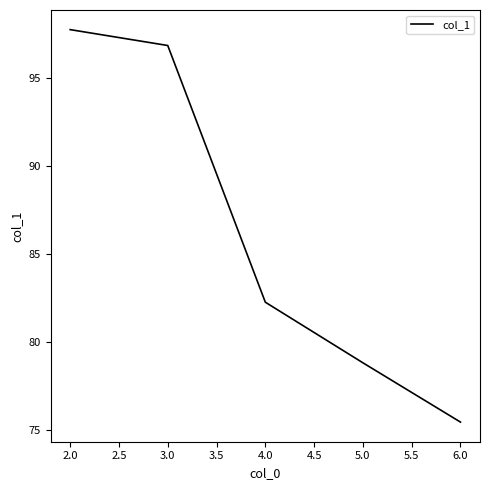

Which category has the lowest value across all series?

6.0